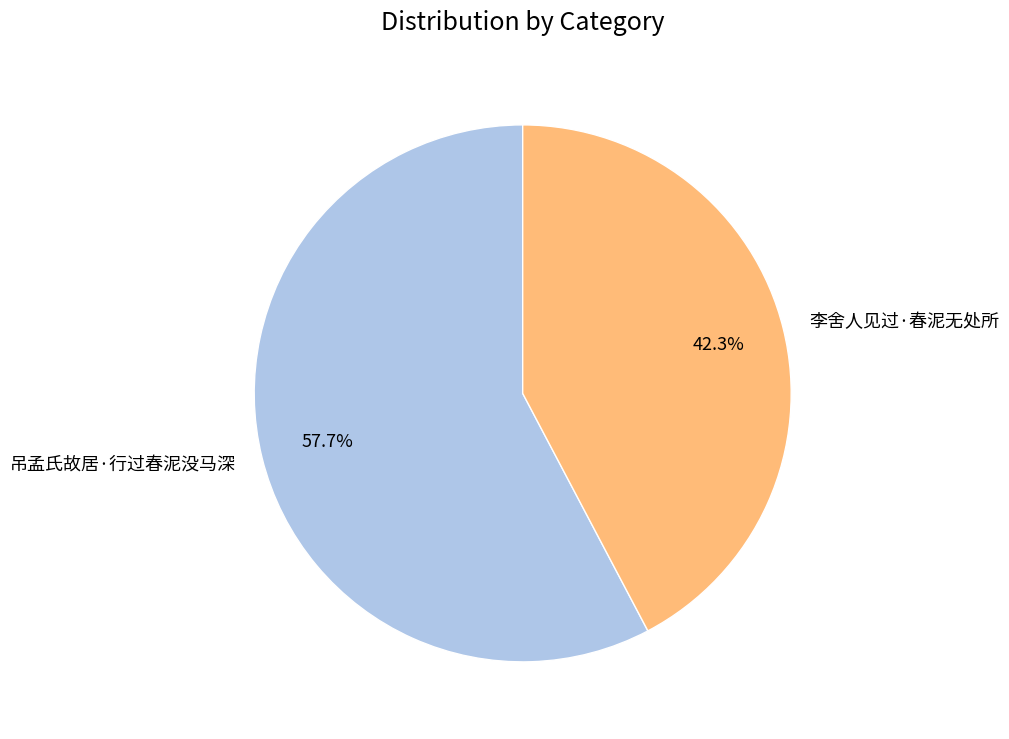

Count the number of slices in the pie.

2